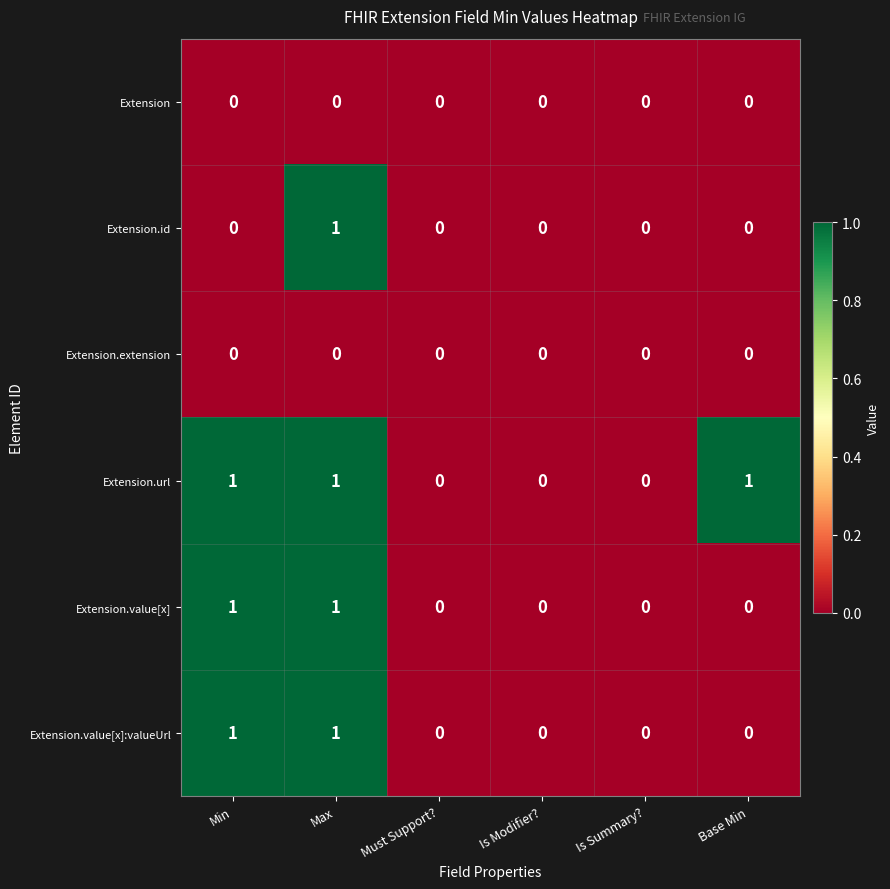

At which category is the sum across all series the highest?

Max